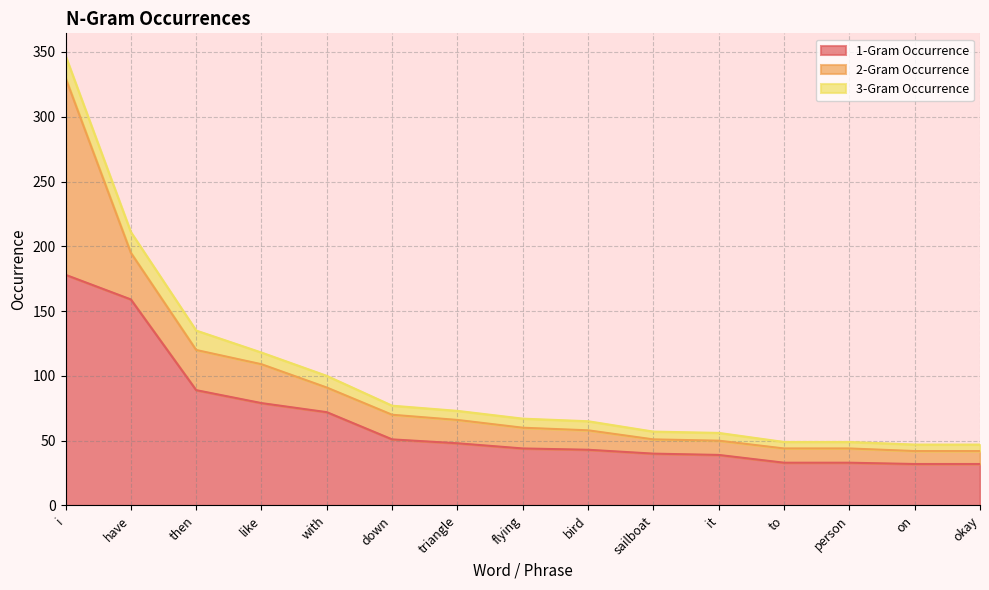

List the series in order of their overall mean, lowest first.

3-Gram Occurrence, 2-Gram Occurrence, 1-Gram Occurrence